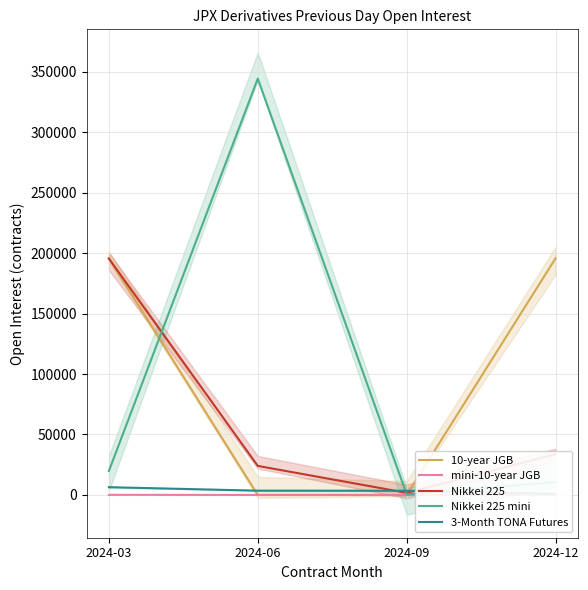

True or false: 3-Month TONA Futures has more than 0 points higher than both neighbors.

False